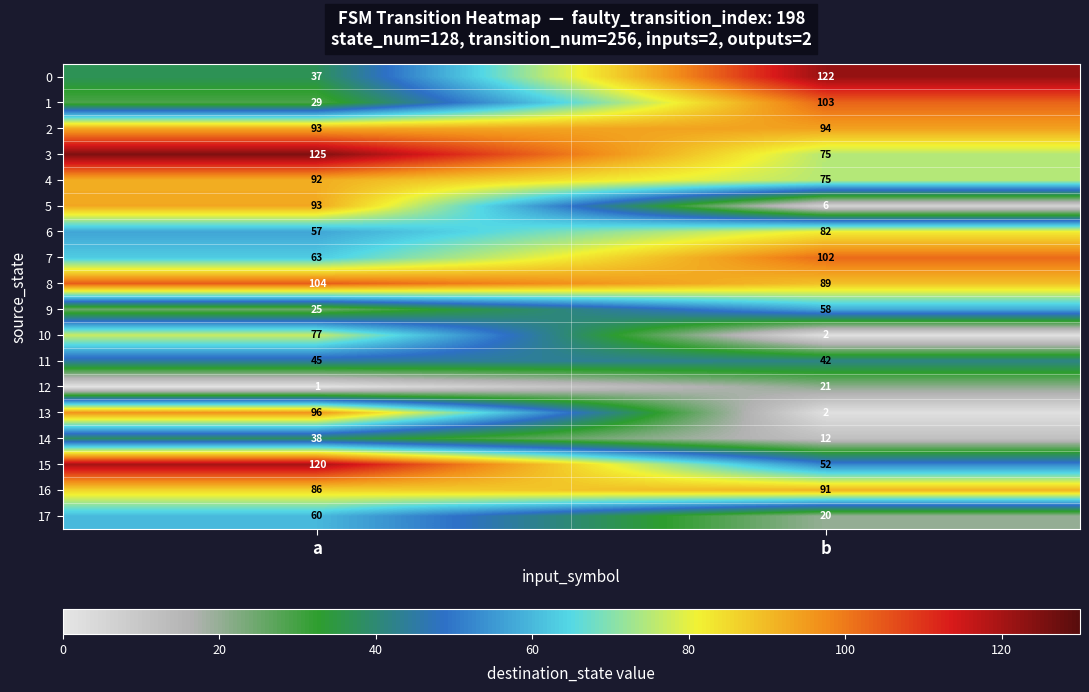

At which category is the sum across all series the highest?

a